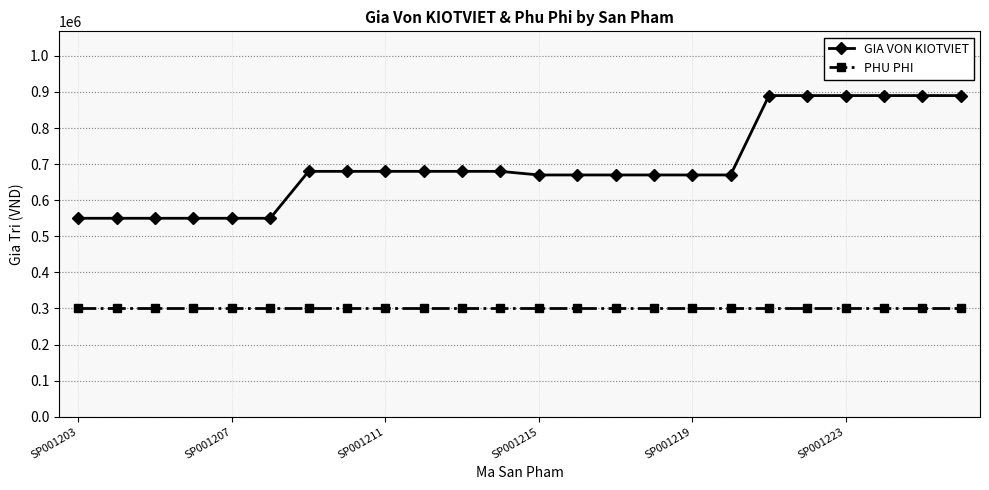

What is the average value of the PHU PHI series?

300000